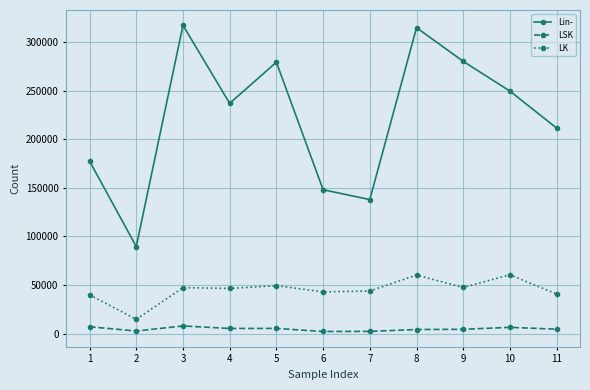

In Lin-, how many points are lower than both neighbors (excluding endpoints)?

3